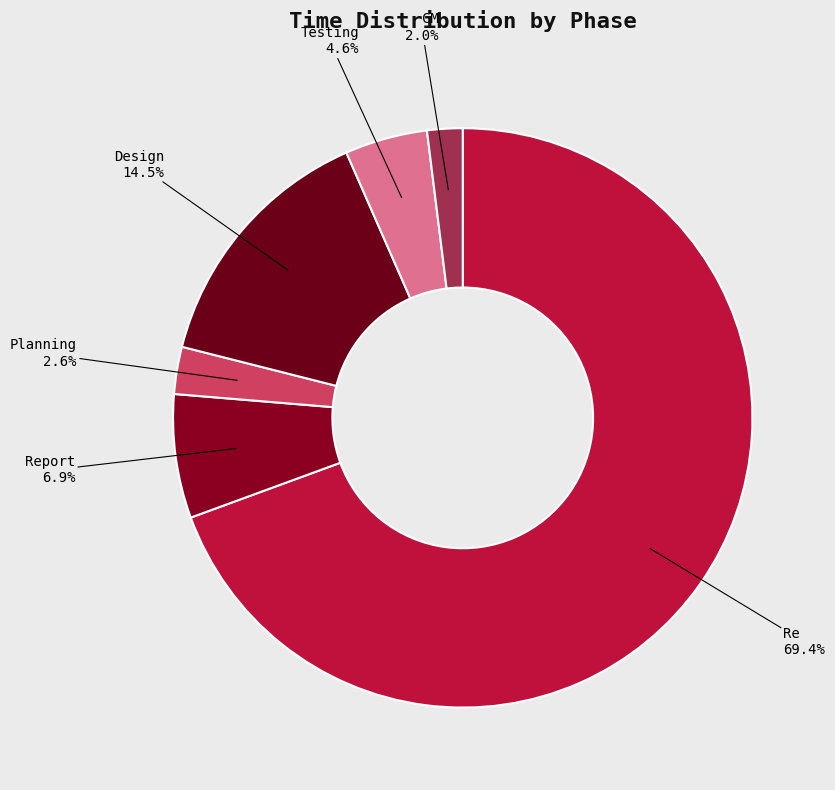

True or false: Report accounts for 18% of the total.

False